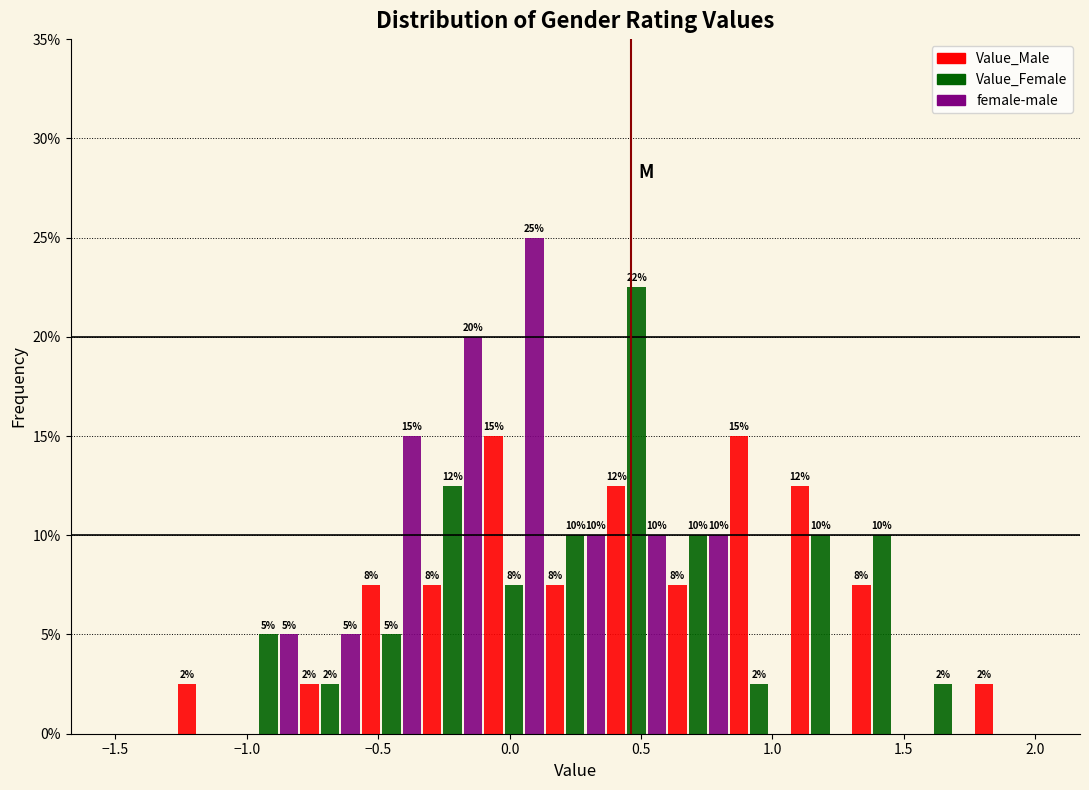

In the Value_Female series, which range on the x-axis has the tallest bar?

0.35 to 0.60